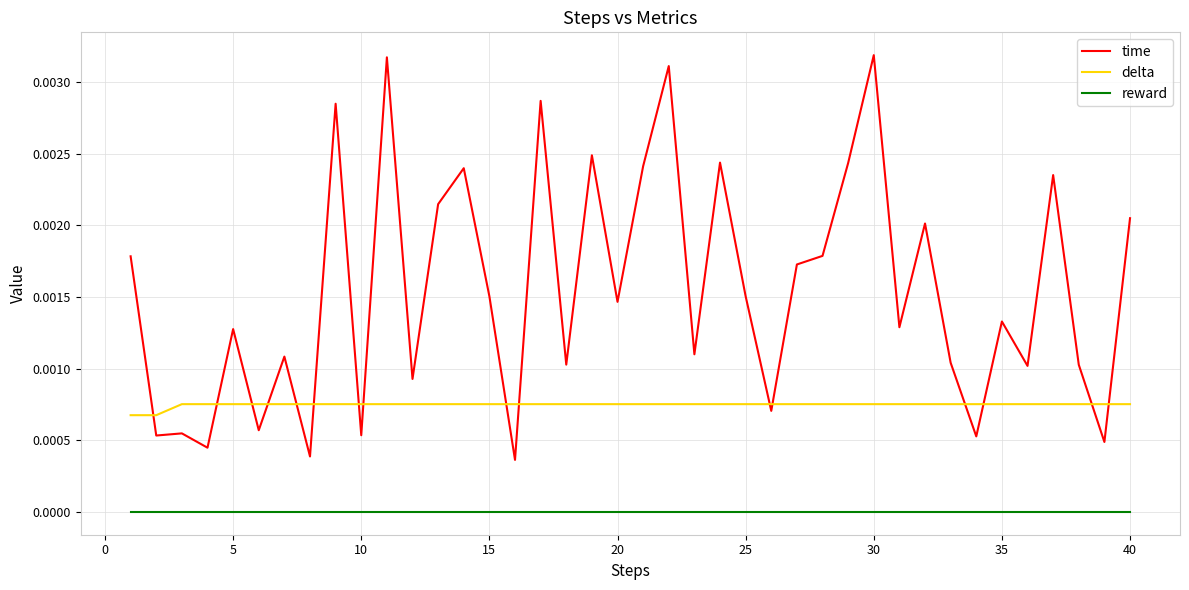

True or false: reward and delta intersect in this chart.

False